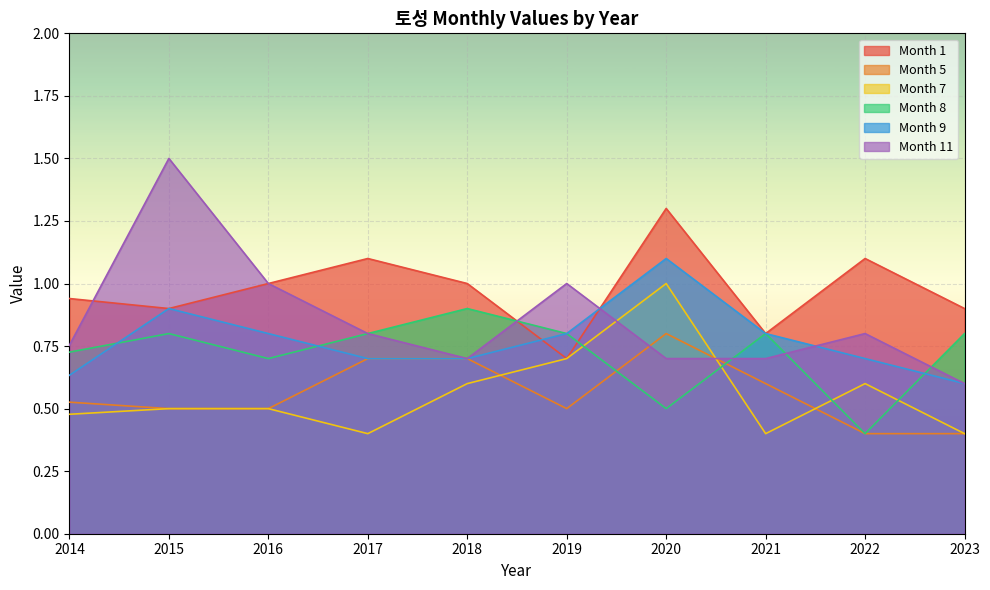

Reading left to right, list all the values displayed in this chart.

Month 1: 0.9	0.9	1.0	1.1	1.0	0.7	1.3	0.8	1.1	0.9
Month 5: 0.5	0.5	0.5	0.7	0.7	0.5	0.8	0.6	0.4	0.4
Month 7: 0.5	0.5	0.5	0.4	0.6	0.7	1.0	0.4	0.6	0.4
Month 8: 0.7	0.8	0.7	0.8	0.9	0.8	0.5	0.8	0.4	0.8
Month 9: 0.6	0.9	0.8	0.7	0.7	0.8	1.1	0.8	0.7	0.6
Month 11: 0.8	1.5	1.0	0.8	0.7	1.0	0.7	0.7	0.8	0.6